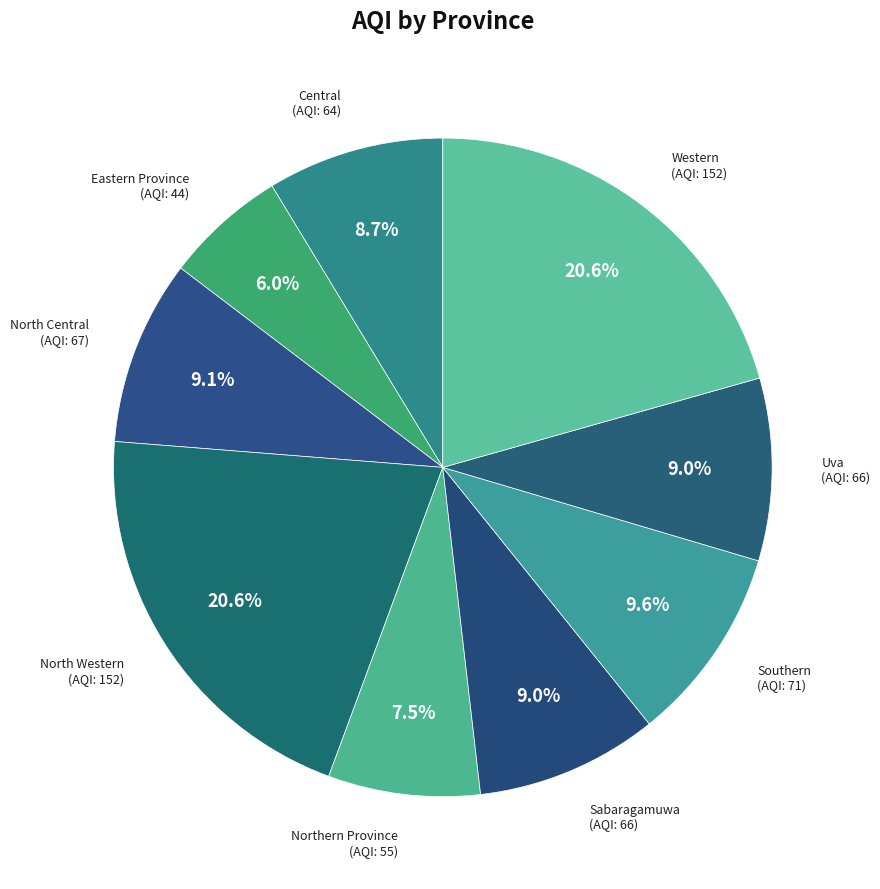

How many segments does this pie chart have?

9